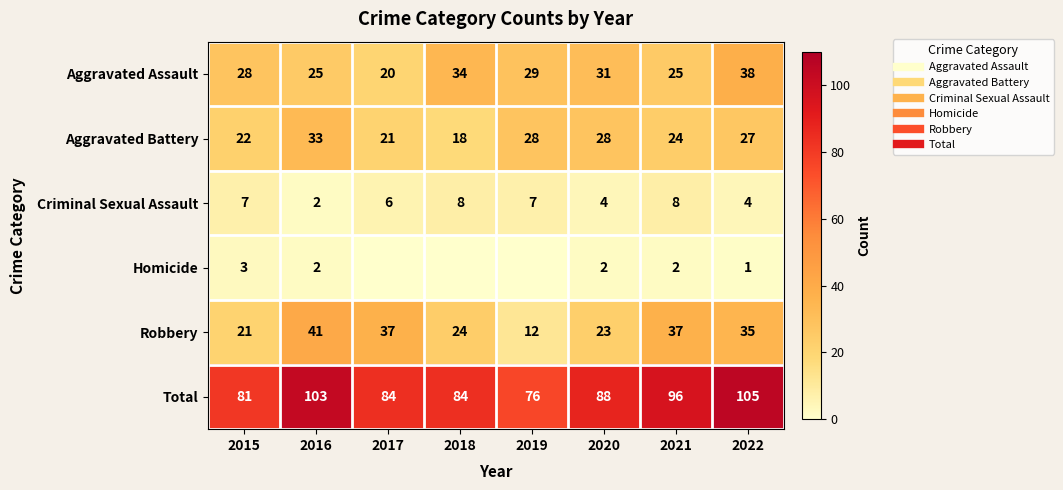

Which series has the largest total across all categories?

Total